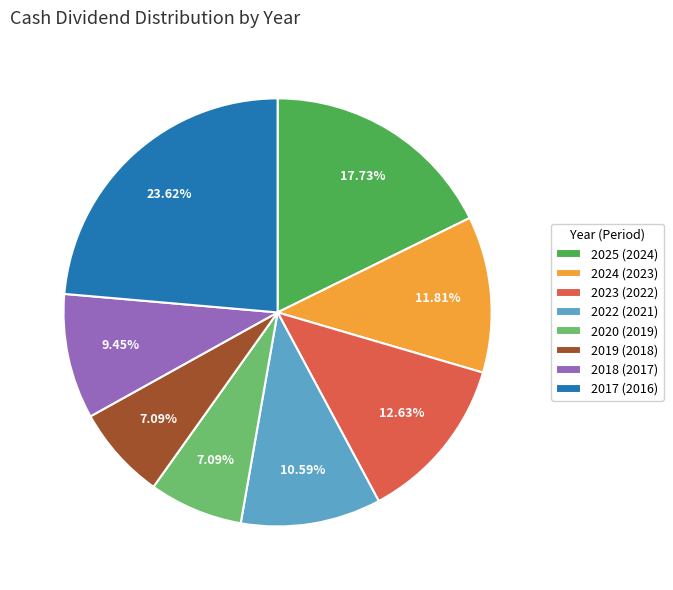

Combined, what portion of the pie is 2020 (2019) and 2025 (2024)?

24.8%